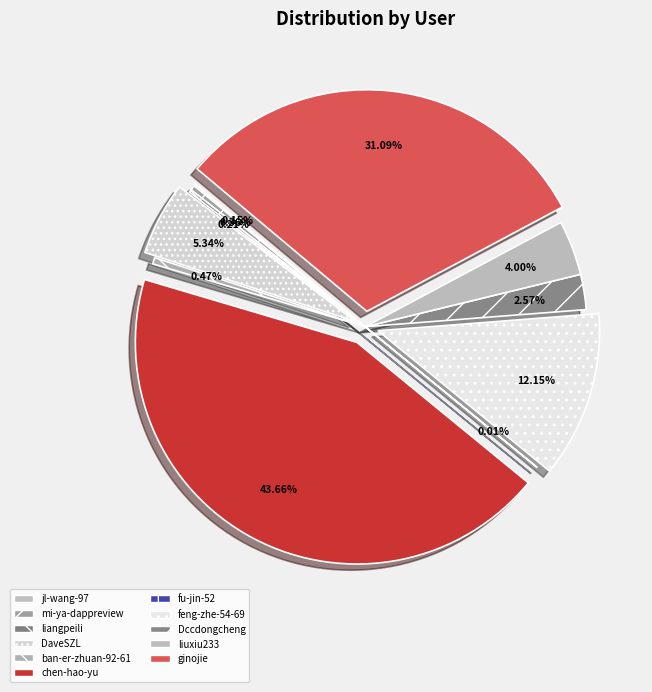

Which has a higher value, feng-zhe-54-69 or Dccdongcheng?

feng-zhe-54-69